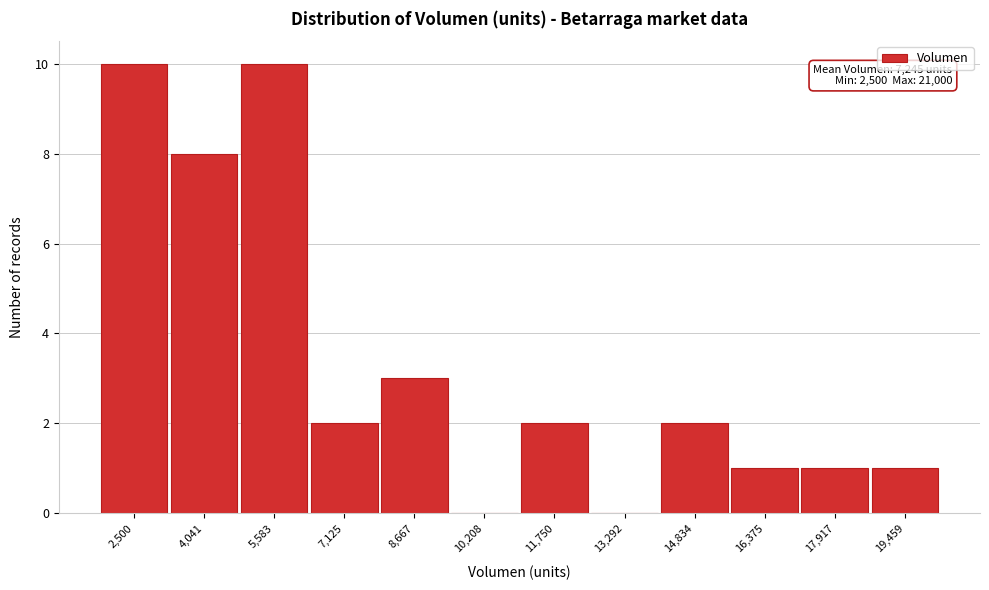

Reading left to right, extract all data points from this chart.

2,500=10	4,041=8	5,583=10	7,125=2	8,667=3	10,208=0	11,750=2	13,292=0	14,834=2	16,375=1	17,917=1	19,459=1